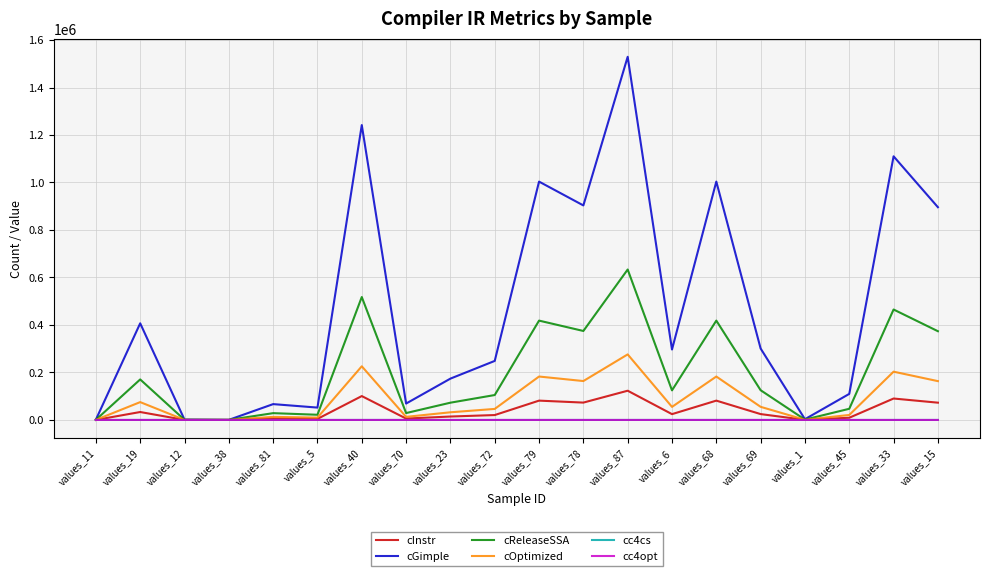

What is the difference between the highest and lowest values at values_11?

1315.5